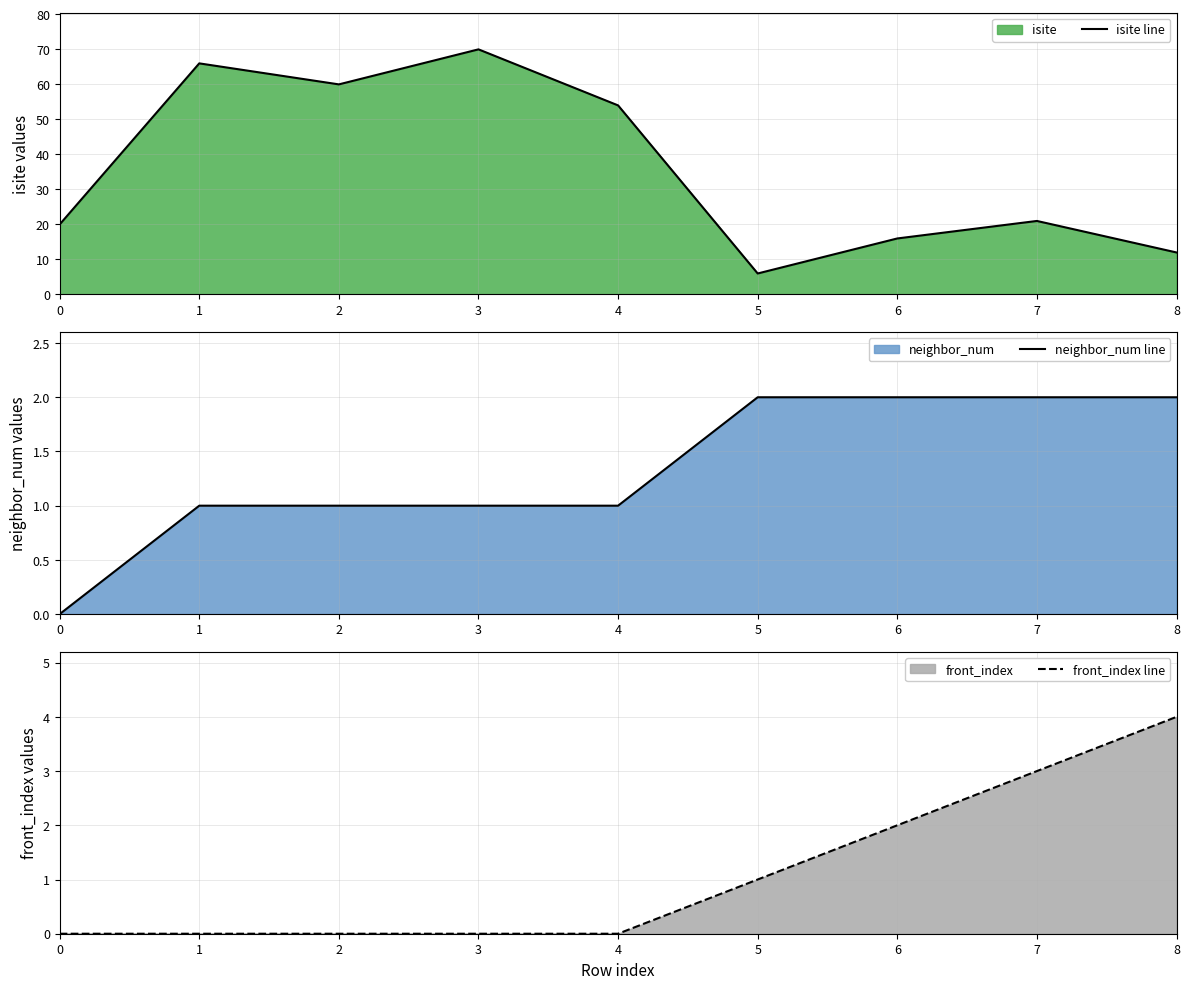

How many data points in neighbor_num line are less than 1?

1